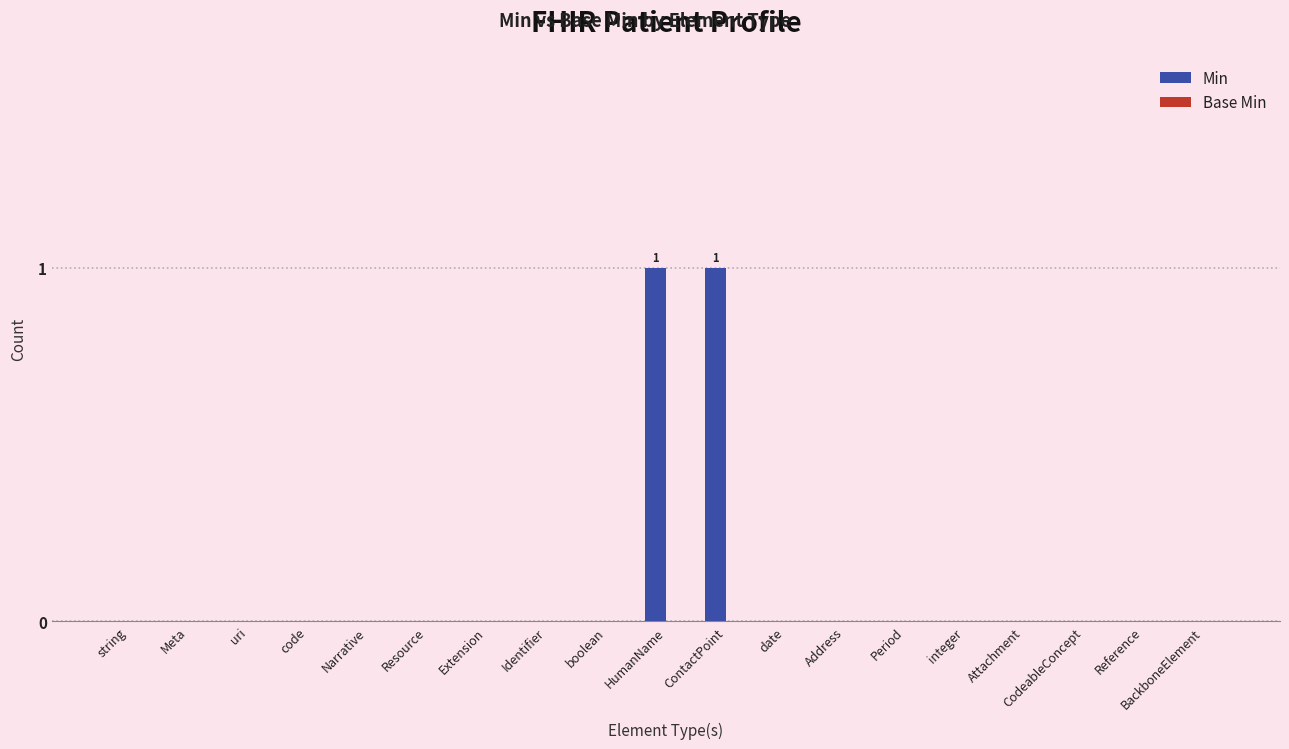

Between string and ContactPoint, which is larger?

ContactPoint